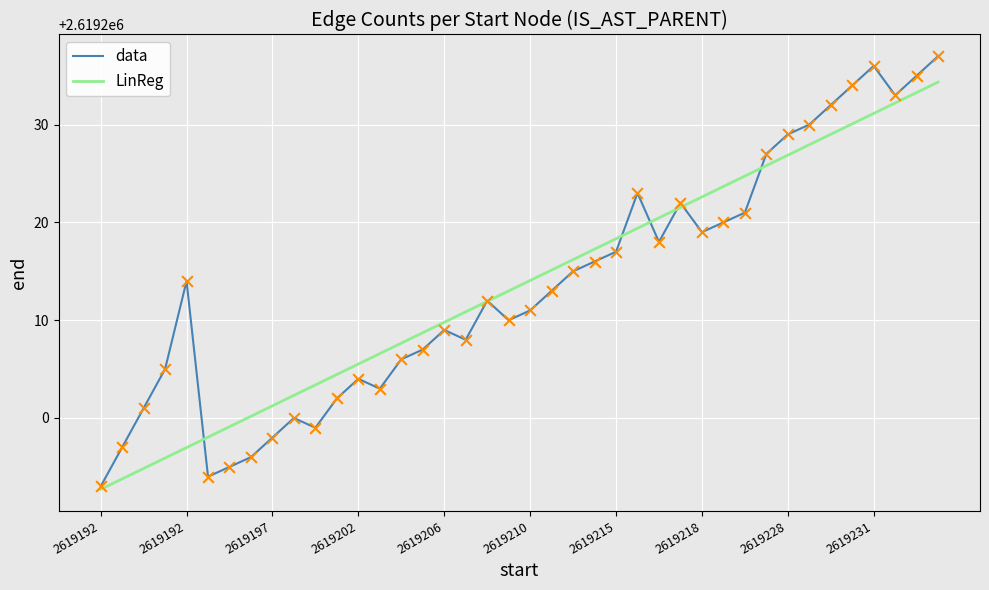

Rank the series by their maximum value, from lowest to highest.

LinReg, data